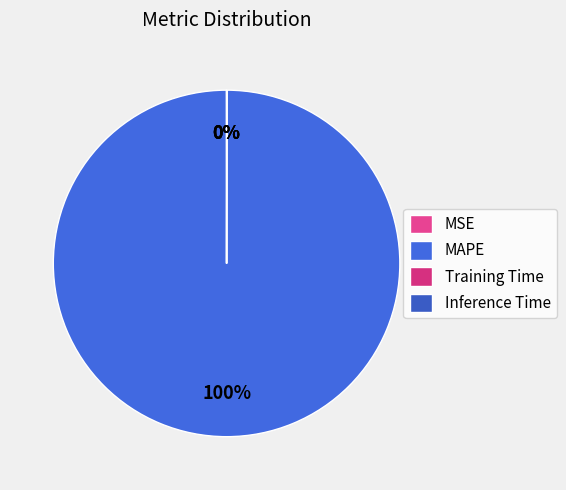

What is the change in value from MAPE to Inference Time?

-24.8